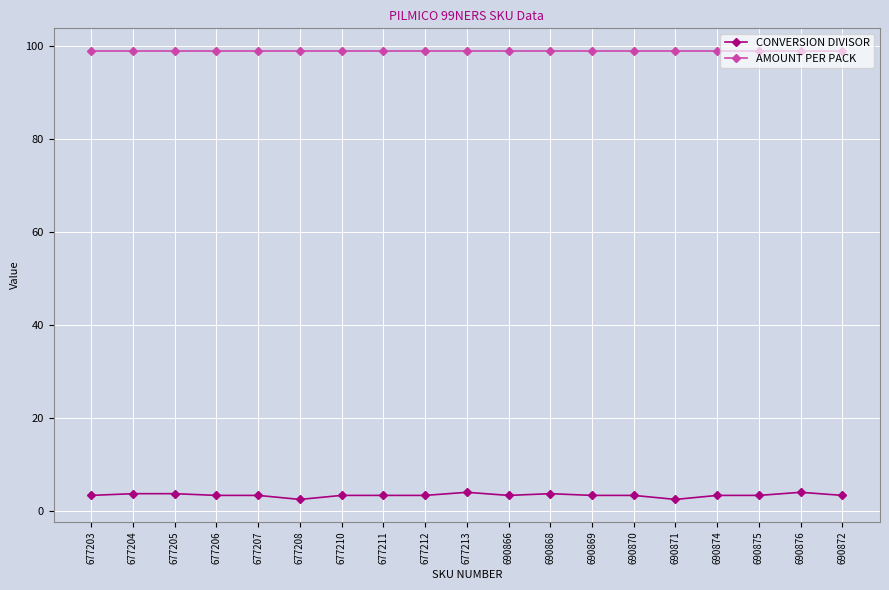

What is the spread (max minus min) of values at 690876?

95.0